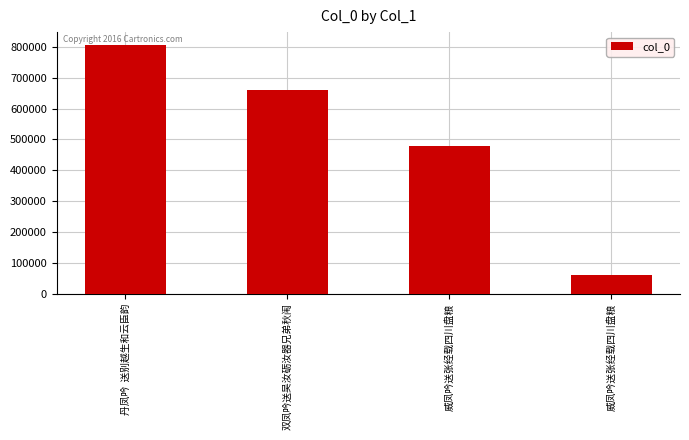

Which label corresponds to the largest value in the chart?

丹凤吟  送别越生和云臣韵